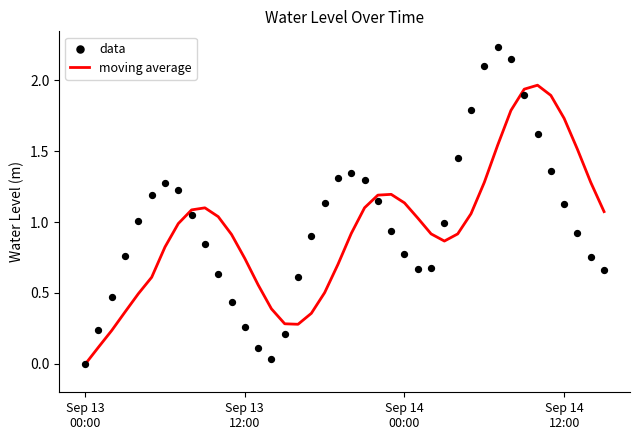

Which series has the largest total across all categories?

data